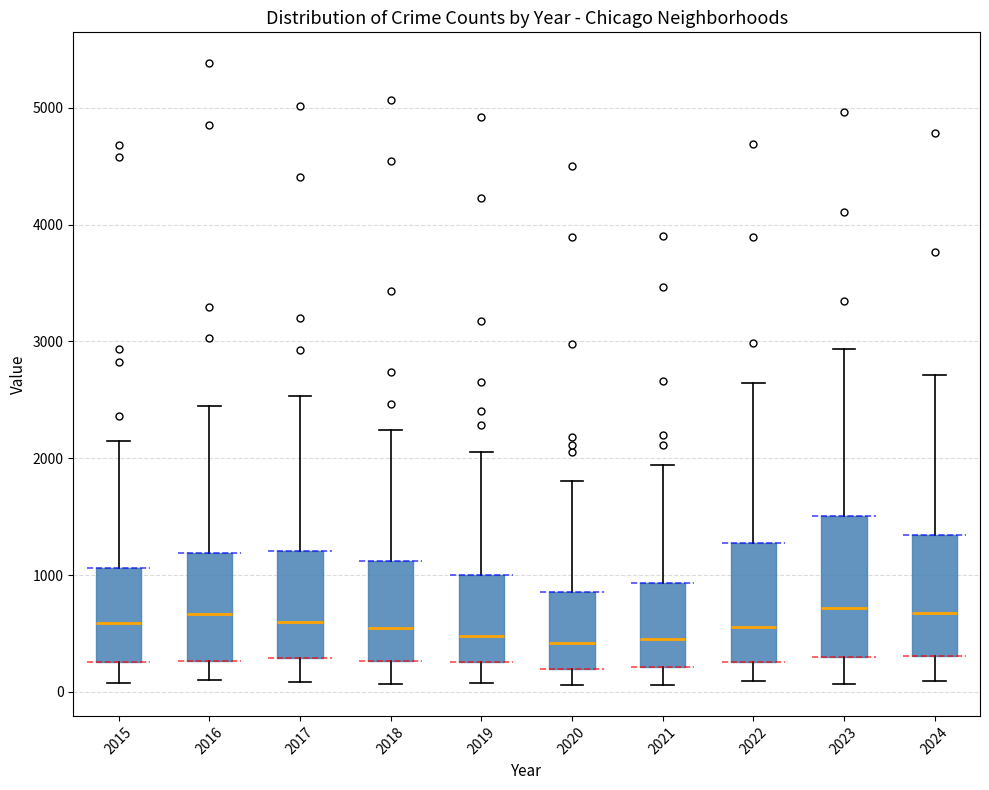

Reading left to right, read every box against the y-axis: the position of its median line, the range the box covers, and the ends of its whiskers. The values are not printed on the chart, so give them approximately, as read against the axis.

2015: median 600, box 300 to 1100, whiskers 100 to 2100
2016: median 700, box 300 to 1200, whiskers 100 to 2400
2017: median 600, box 300 to 1200, whiskers 100 to 2500
2018: median 500, box 300 to 1100, whiskers 100 to 2200
2019: median 500, box 300 to 1000, whiskers 100 to 2100
2020: median 400, box 200 to 900, whiskers 100 to 1800
2021: median 400, box 200 to 900, whiskers 100 to 1900
2022: median 600, box 300 to 1300, whiskers 100 to 2600
2023: median 700, box 300 to 1500, whiskers 100 to 2900
2024: median 700, box 300 to 1300, whiskers 100 to 2700